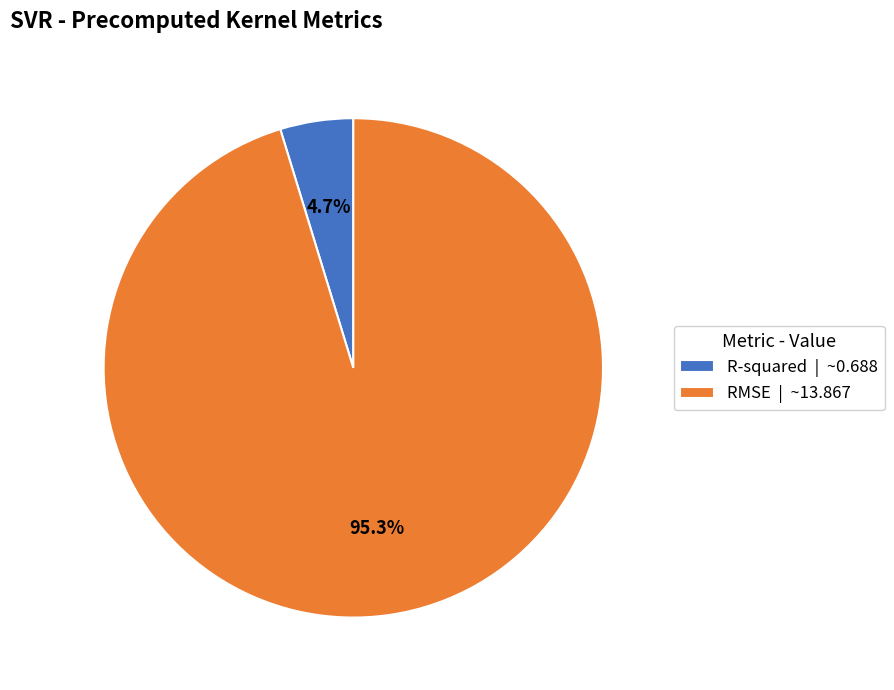

How many segments does this pie chart have?

2